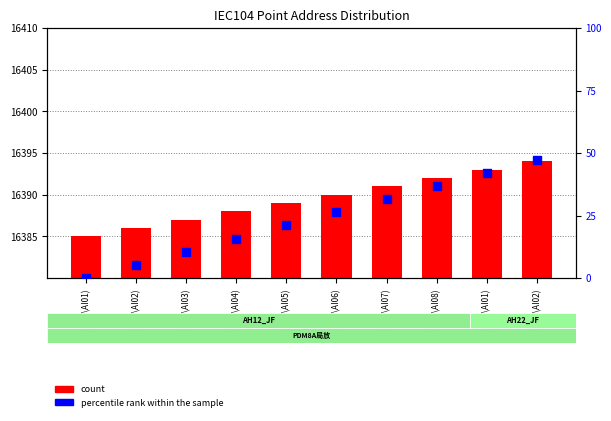

What are all the series names shown in the legend?

count, percentile rank within the sample